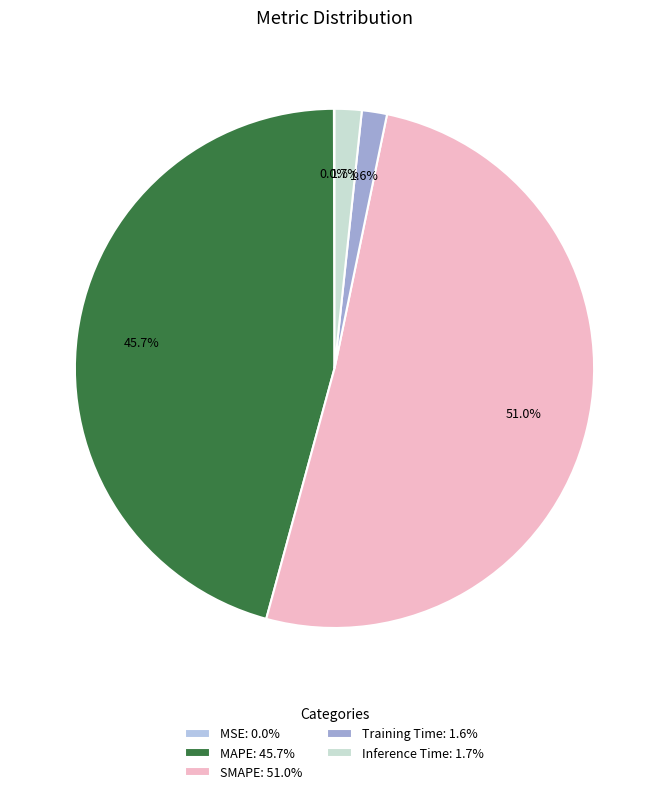

How many segments does this pie chart have?

5